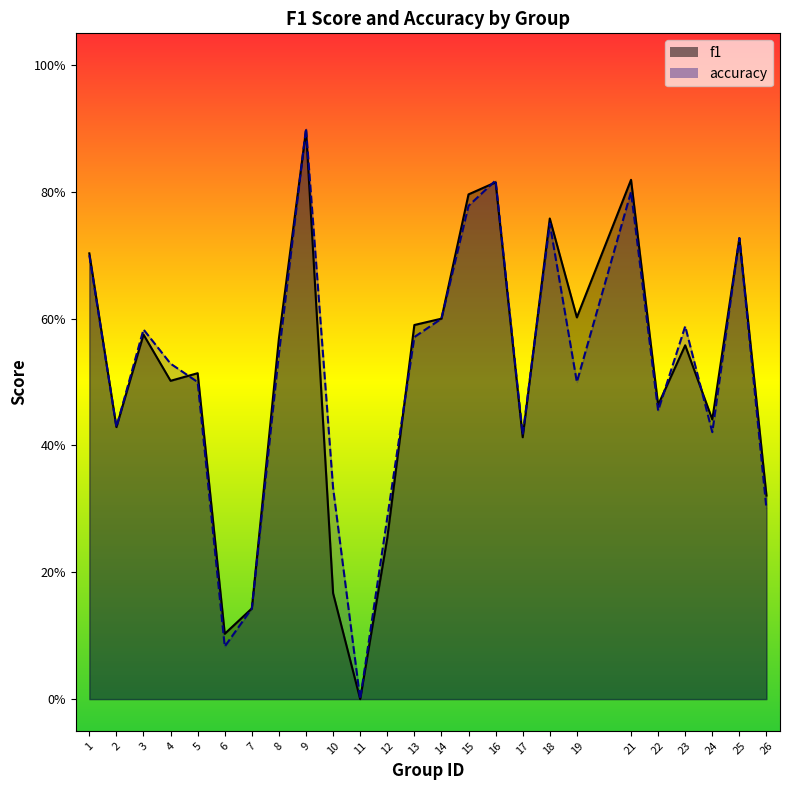

How many data points does each series have?

25